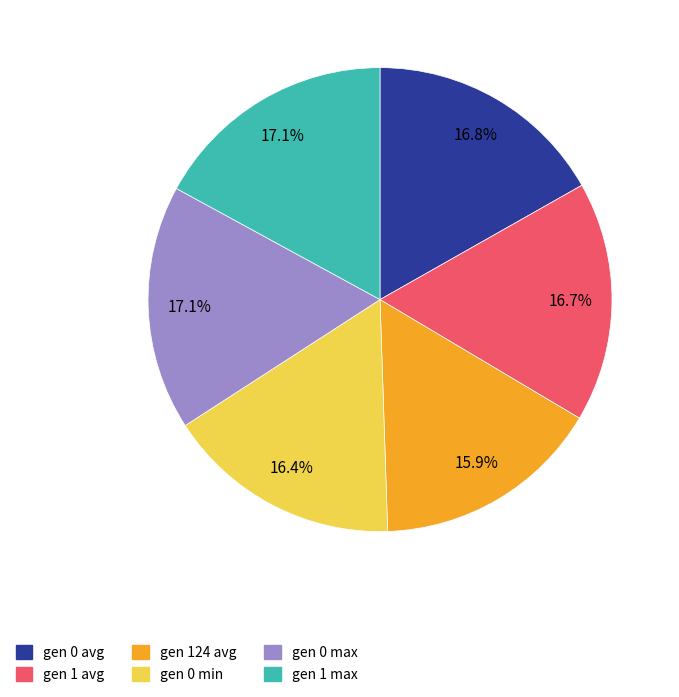

What percentage is the gen 1 max slice, to the nearest percent?

17%